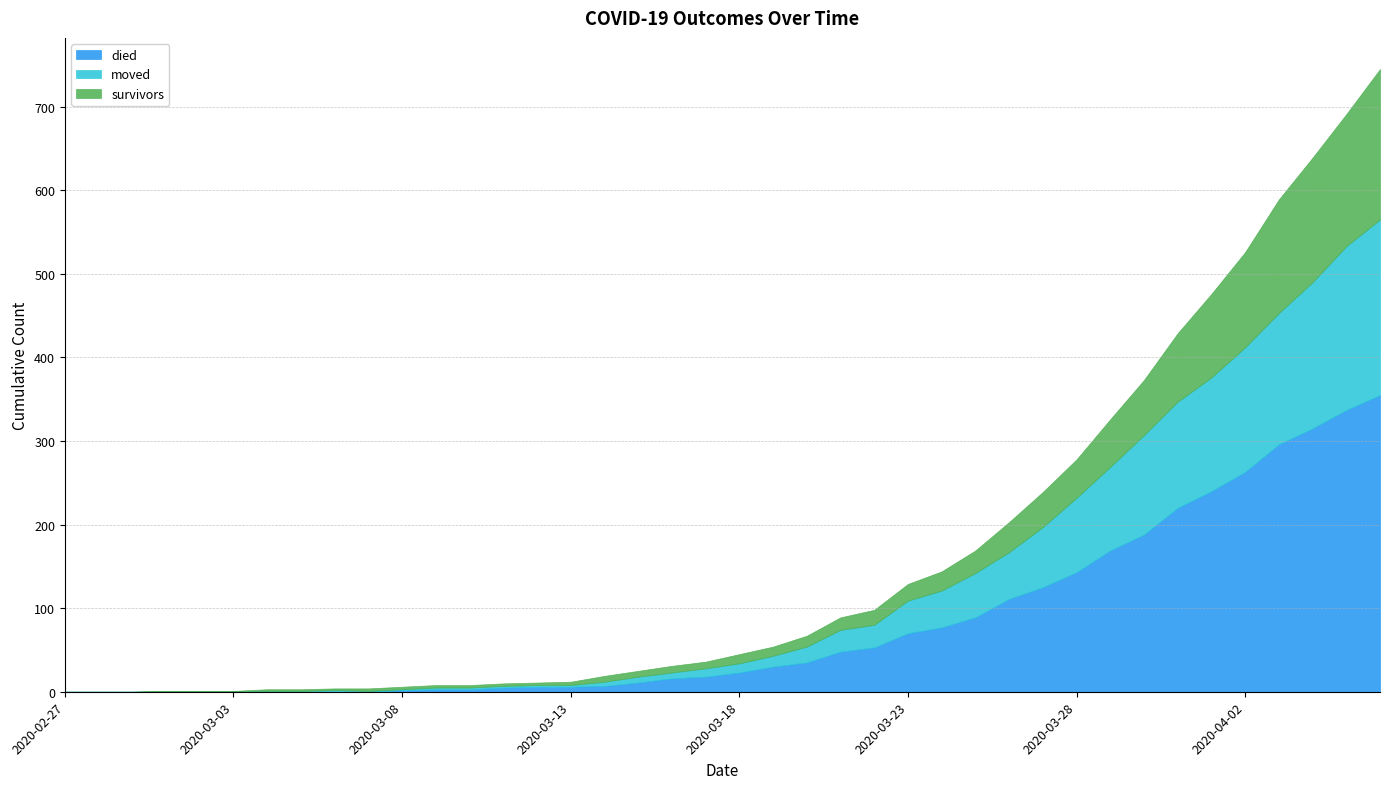

How many values in moved are above zero?

37